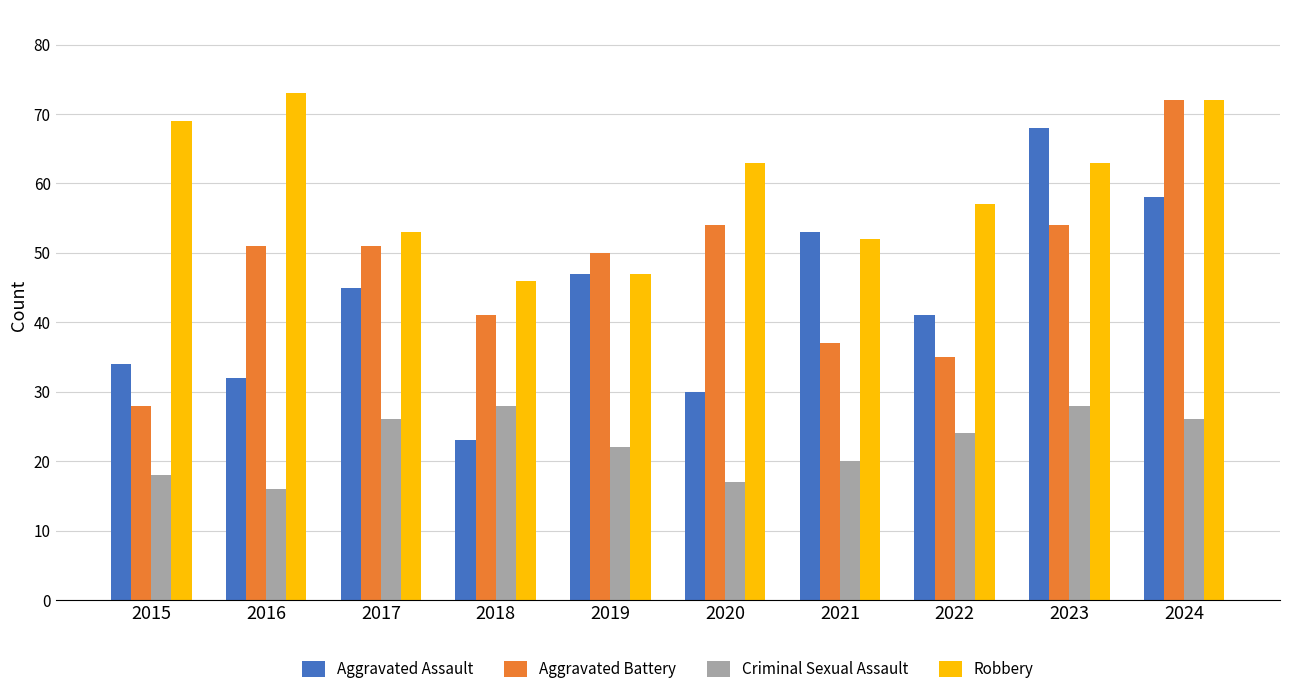

What is the value of the Aggravated Assault bar at the 5th from the left?

47